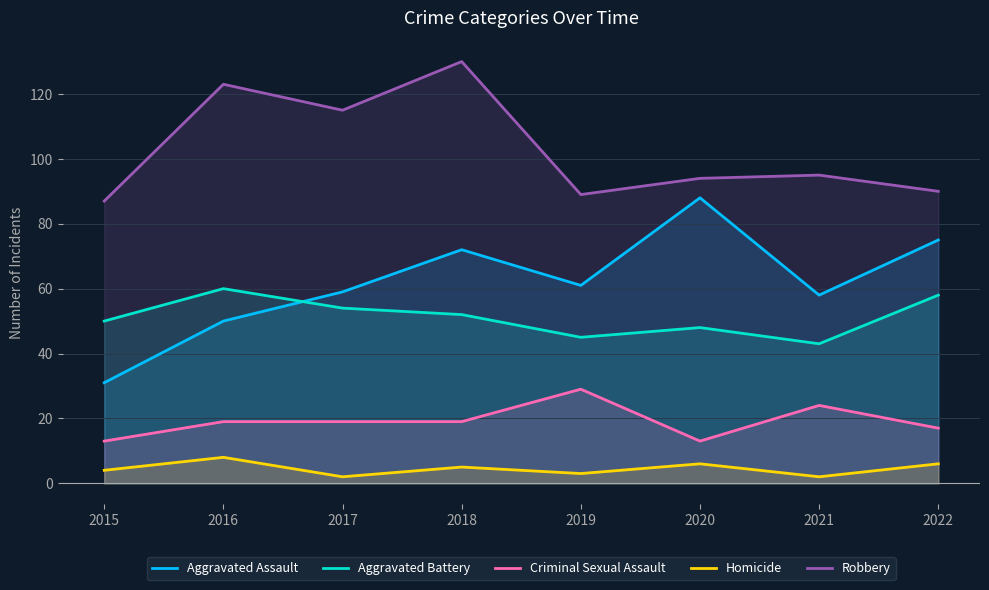

Reading left to right, extract all data points from this chart.

Aggravated Assault: 2015=31	2016=50	2017=59	2018=72	2019=61	2020=88	2021=58	2022=75
Aggravated Battery: 2015=50	2016=60	2017=54	2018=52	2019=45	2020=48	2021=43	2022=58
Criminal Sexual Assault: 2015=13	2016=19	2017=19	2018=19	2019=29	2020=13	2021=24	2022=17
Homicide: 2015=4	2016=8	2017=2	2018=5	2019=3	2020=6	2021=2	2022=6
Robbery: 2015=87	2016=123	2017=115	2018=130	2019=89	2020=94	2021=95	2022=90